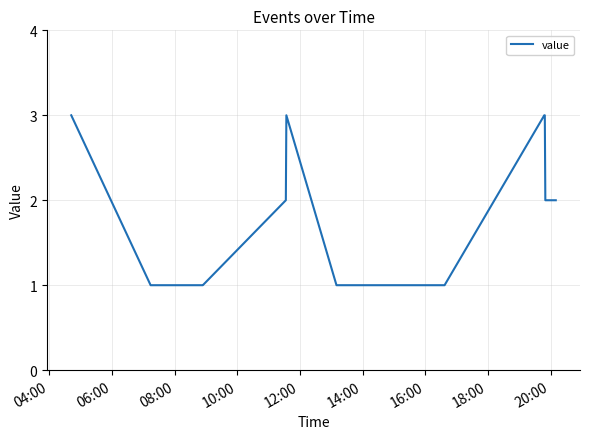

What is the greatest value displayed?

3